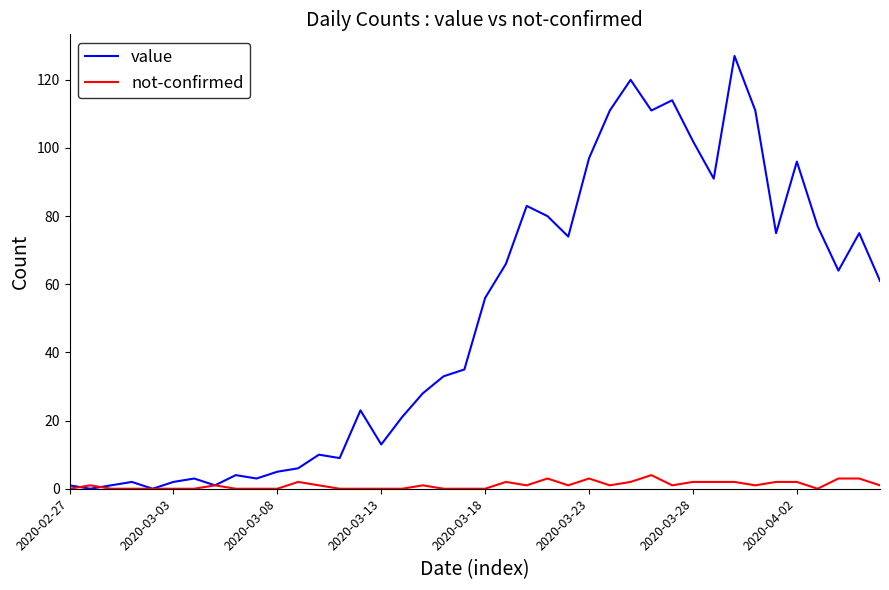

What is the sum of all not-confirmed values?

42